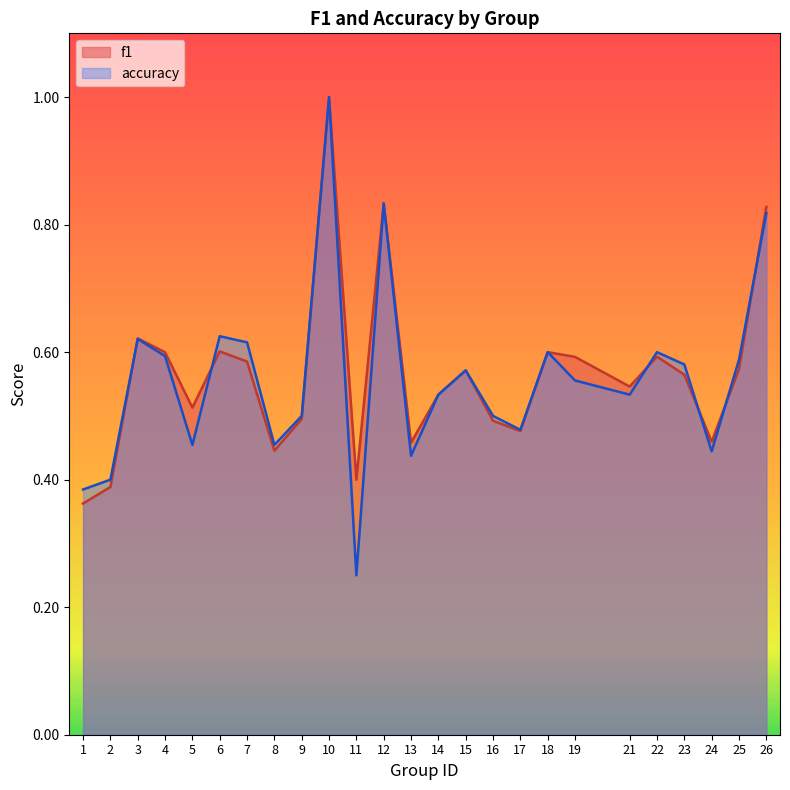

What is the average value of the accuracy series?

0.6